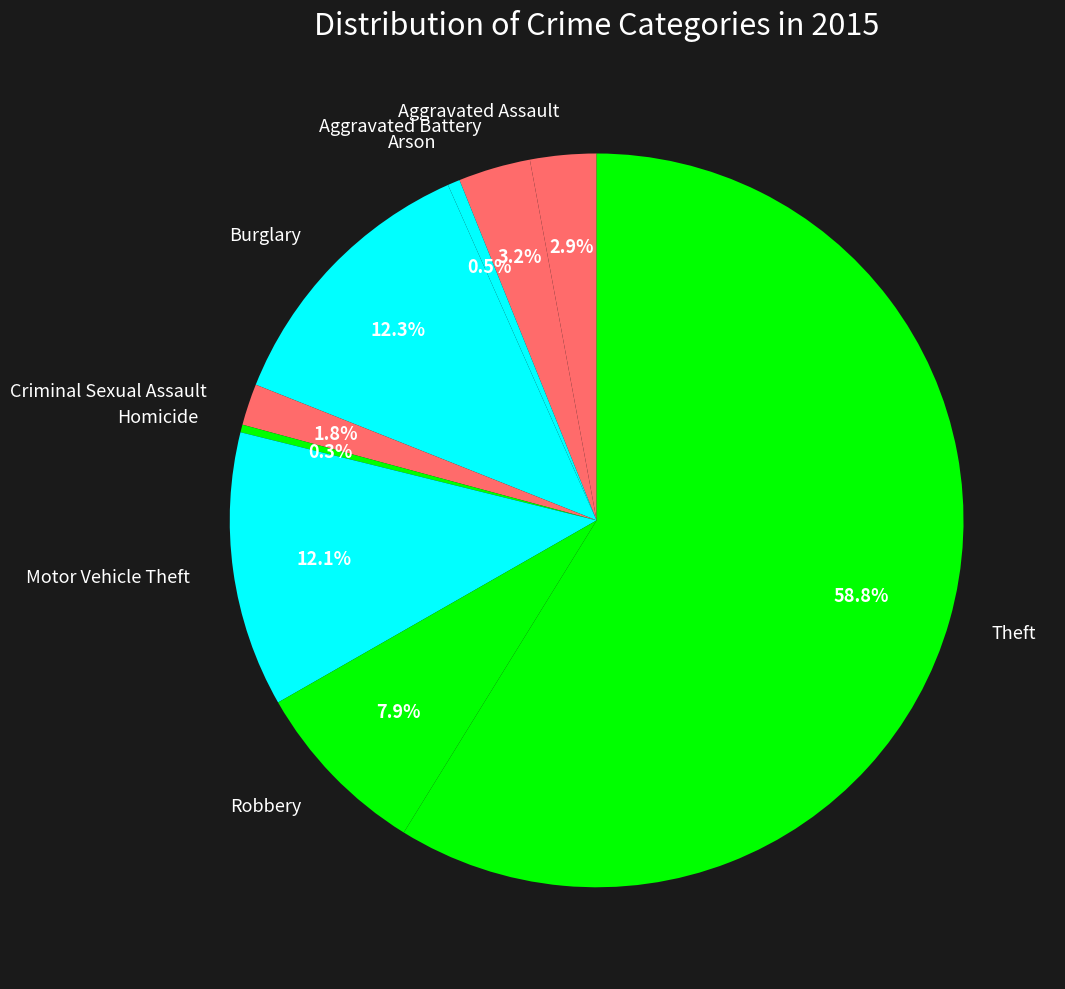

Combined, do Criminal Sexual Assault and Arson account for over 50%?

No